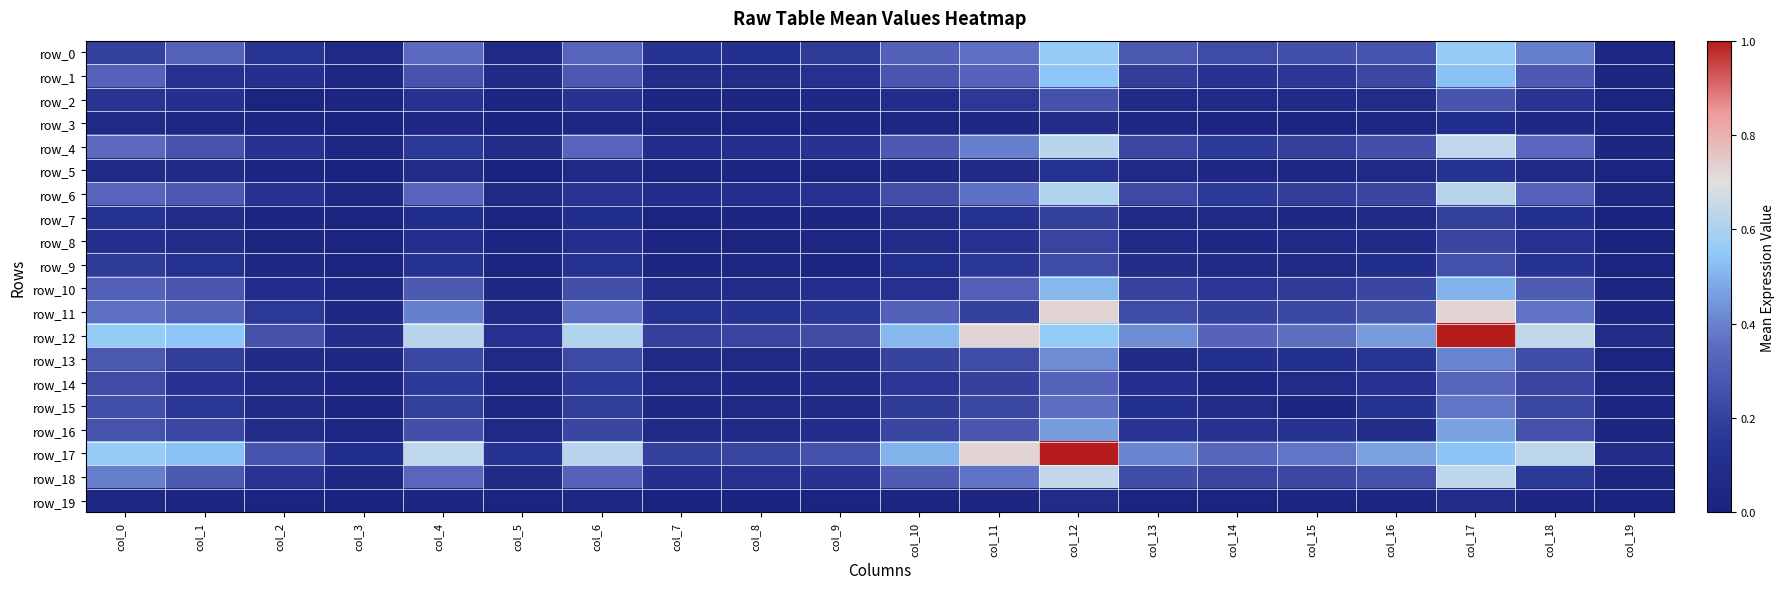

How many categories are shown in the chart?

20